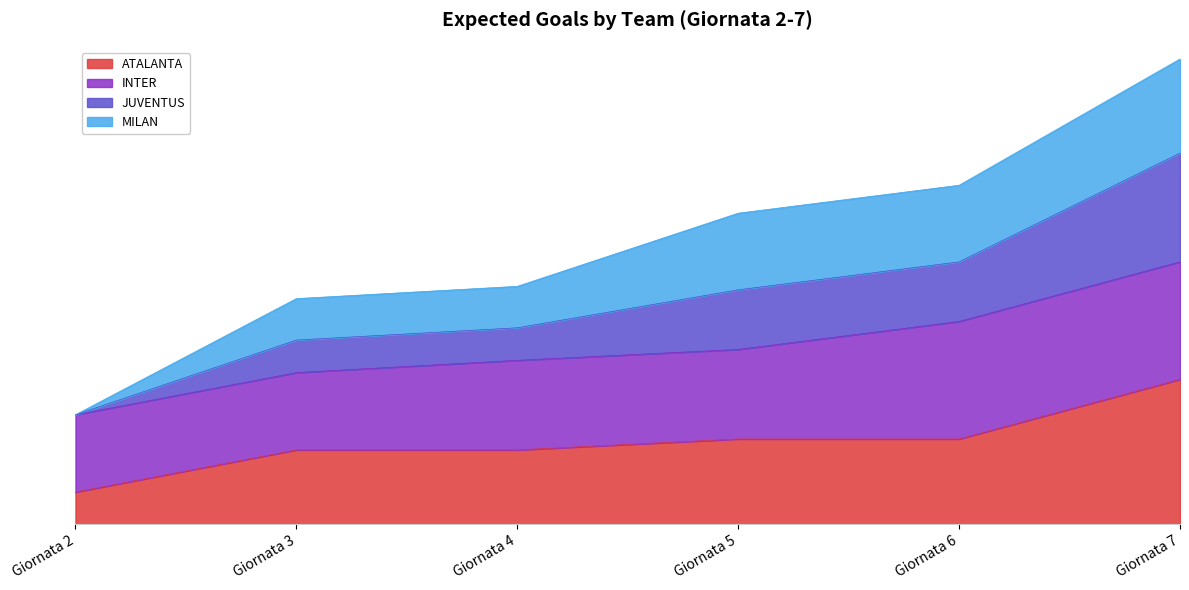

True or false: ATALANTA has more than 0 points higher than both neighbors.

False